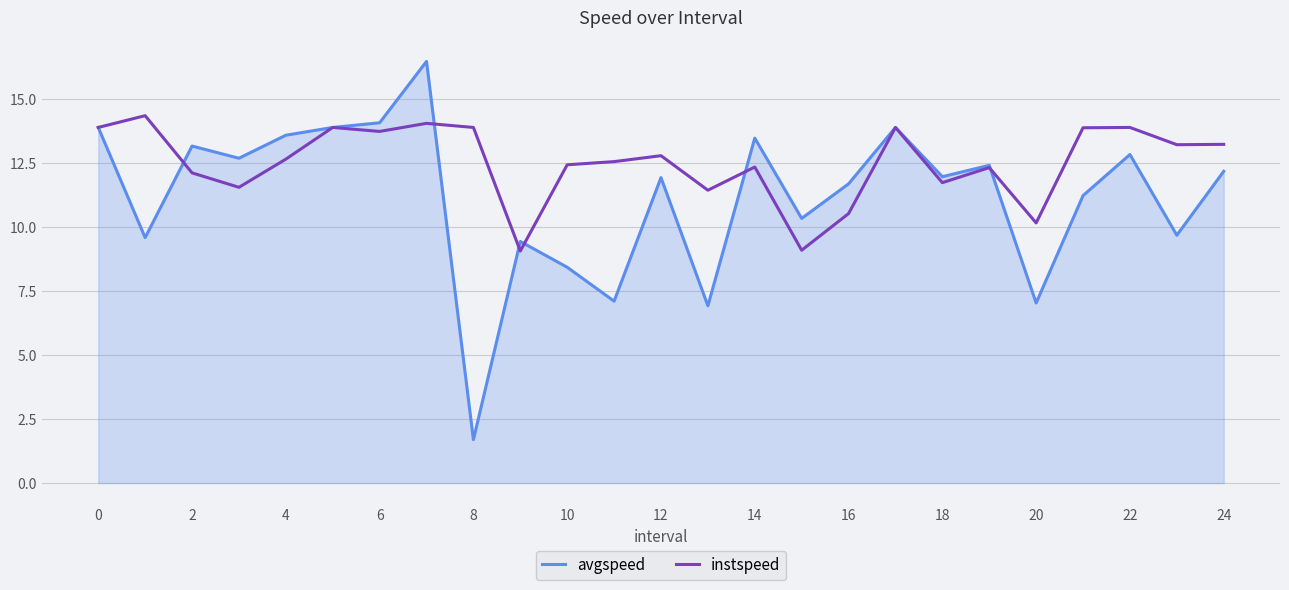

What is the difference between the maximum and minimum values in the avgspeed series?

14.8